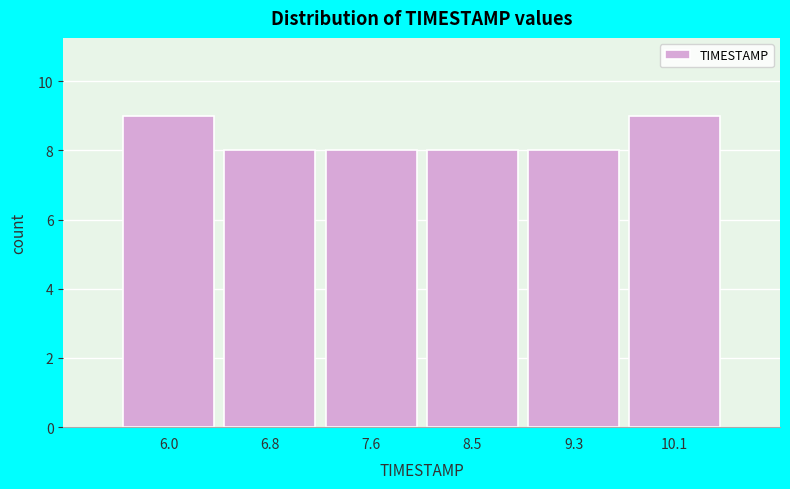

Reading right to left, list all the values displayed in this chart.

9	8	8	8	8	9